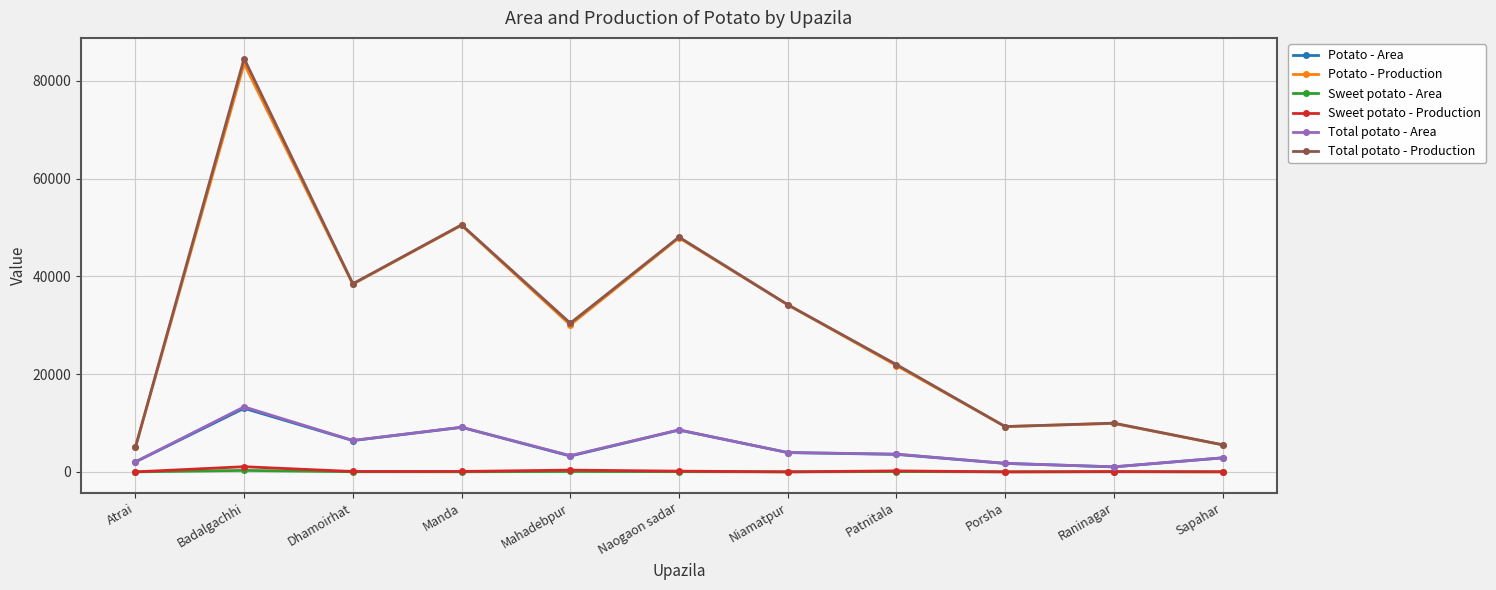

Where does the Potato - Production series first go above 30059?

Badalgachhi